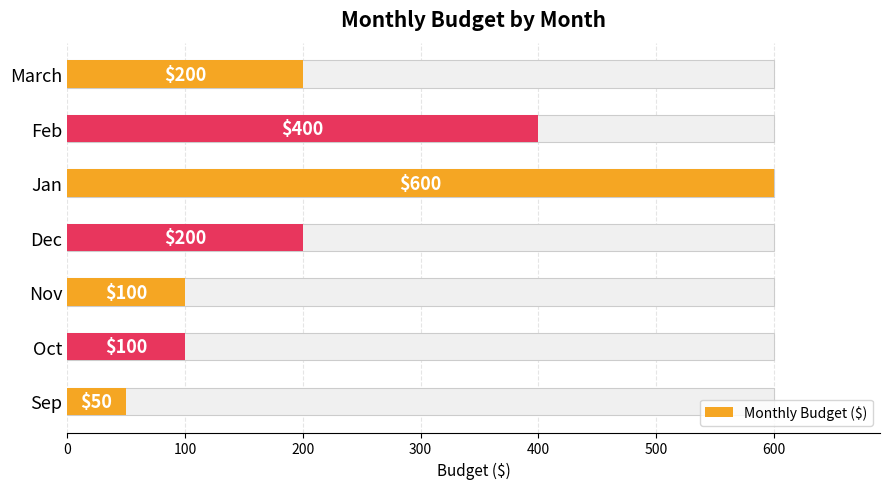

Which has a higher value, 600 or 100?

600